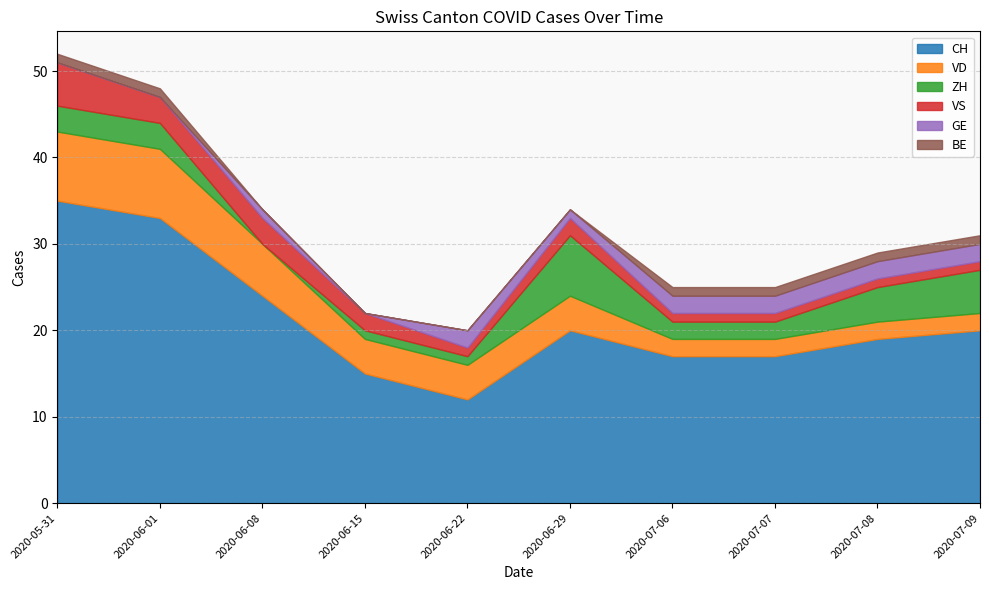

The VD series shows 4 at 2020-06-15. True or false?

True